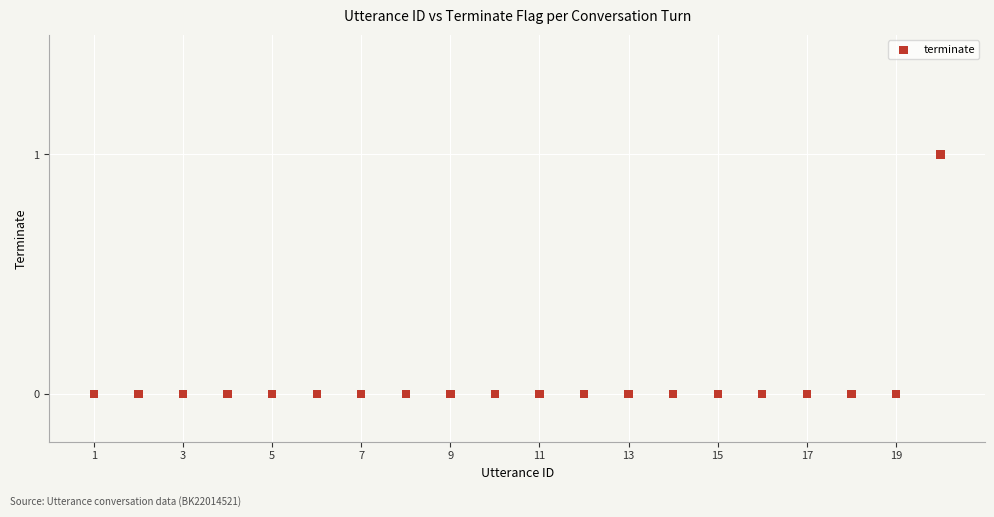

What is the range of X values (max minus min)?

19